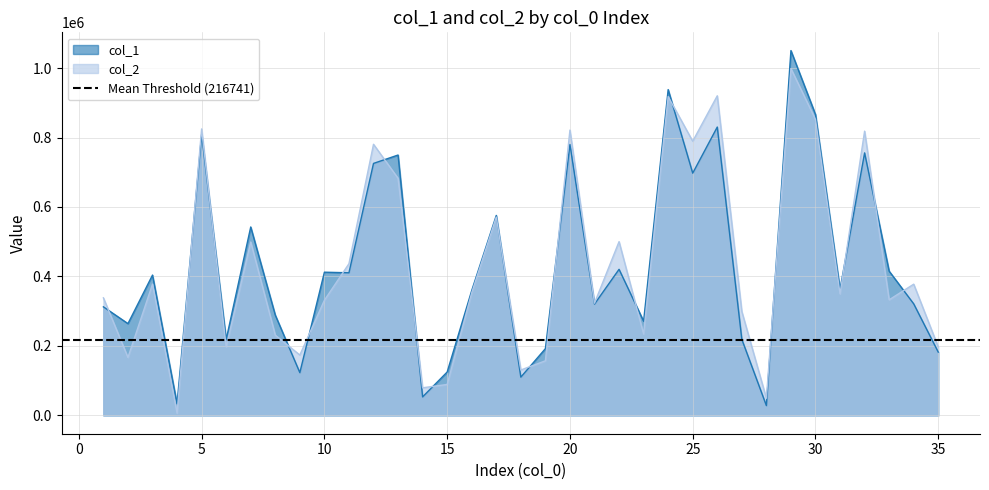

What is the difference between the maximum and minimum values in the col_1 series?

1021680